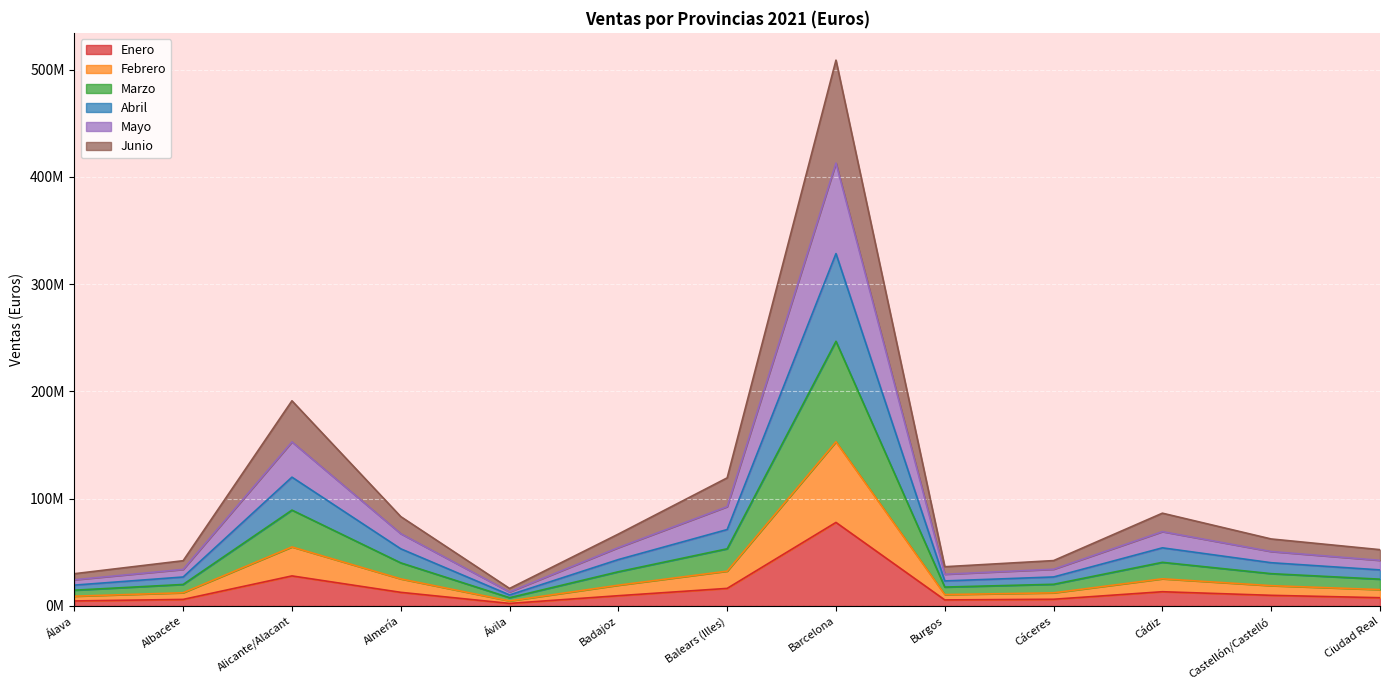

What are all the series names shown in the legend?

Enero, Febrero, Marzo, Abril, Mayo, Junio